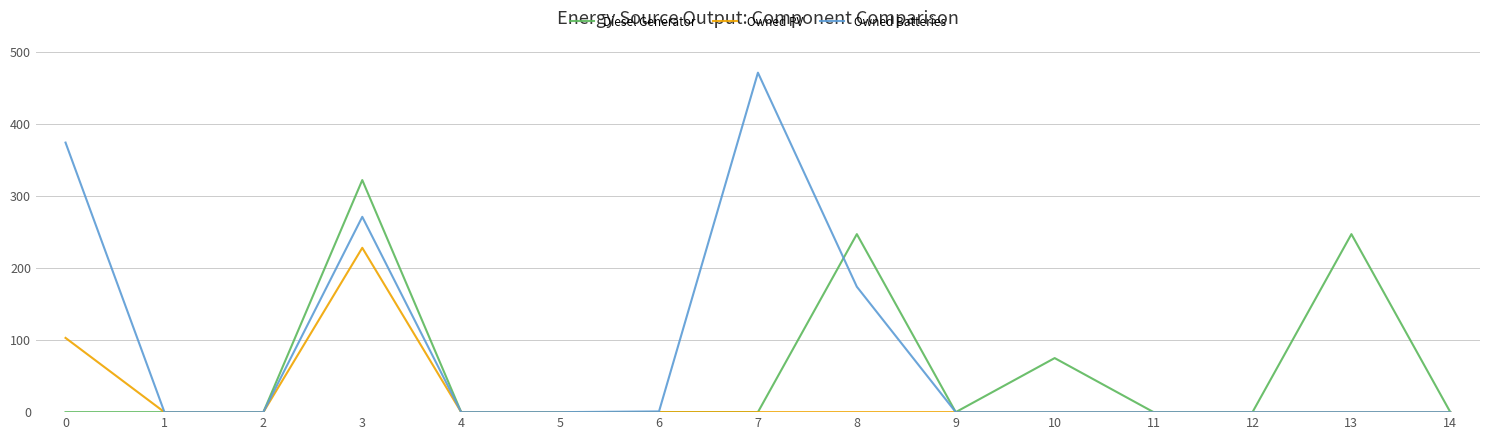

What are all the series names shown in the legend?

Diesel Generator, Owned PV, Owned Batteries